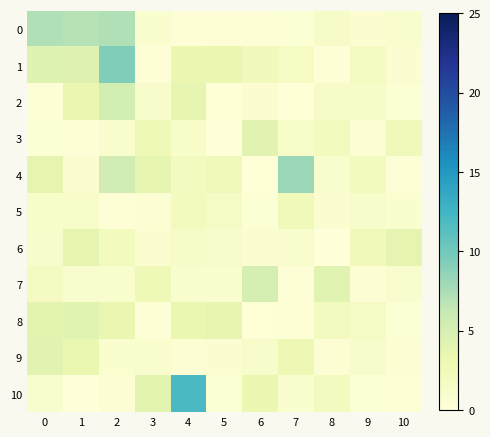

Which series has the largest total across all categories?

1